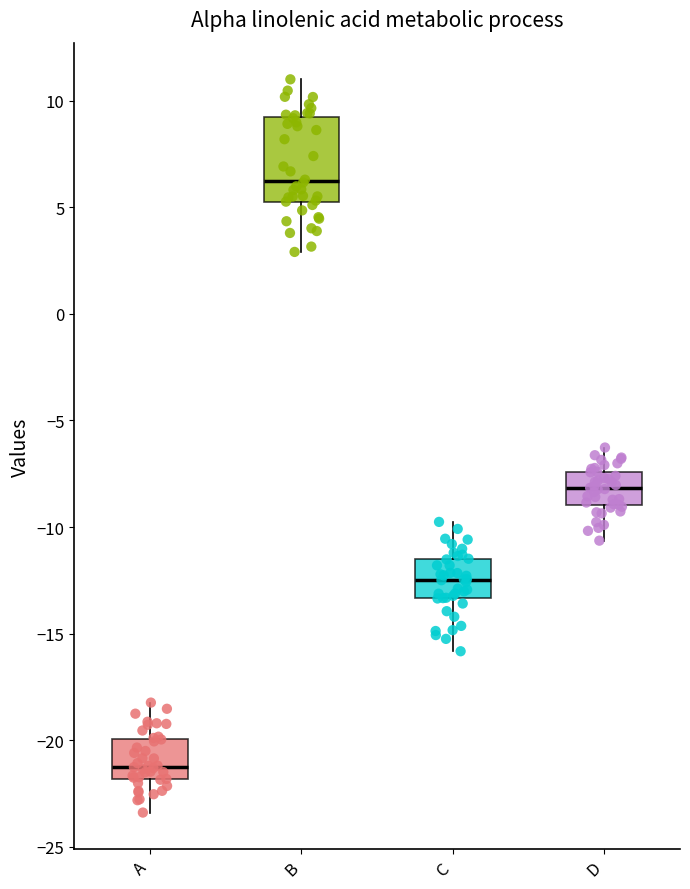

Reading left to right, transcribe this box plot: for each box, give where its median line is, the range the box spans, and where its two whiskers end, as read against the y-axis. The values are not printed on the chart, so give them approximately, as read against the axis.

A: median -21.0, box -22.0 to -20.0, whiskers -23.5 to -18.0
B: median 6.0, box 5.0 to 9.0, whiskers 3.0 to 11.0
C: median -12.5, box -13.5 to -11.5, whiskers -16.0 to -10.0
D: median -8.0, box -9.0 to -7.5, whiskers -10.5 to -6.5